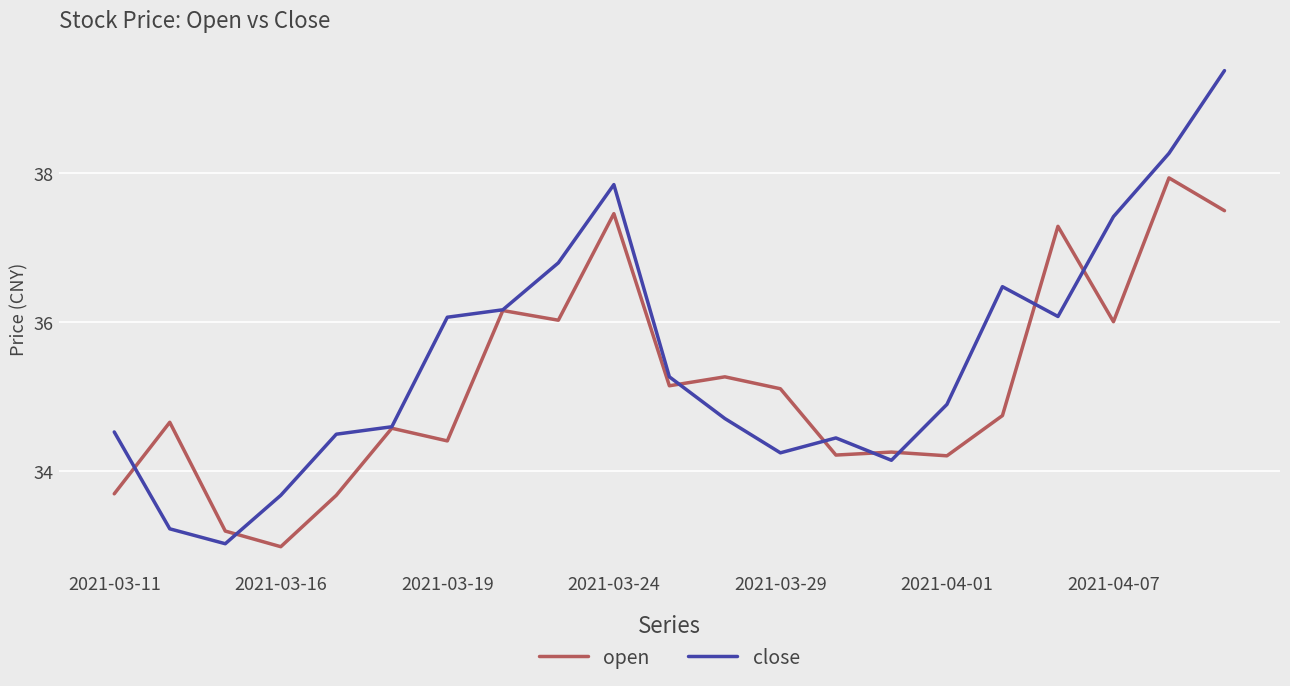

Which series has the largest total across all categories?

close